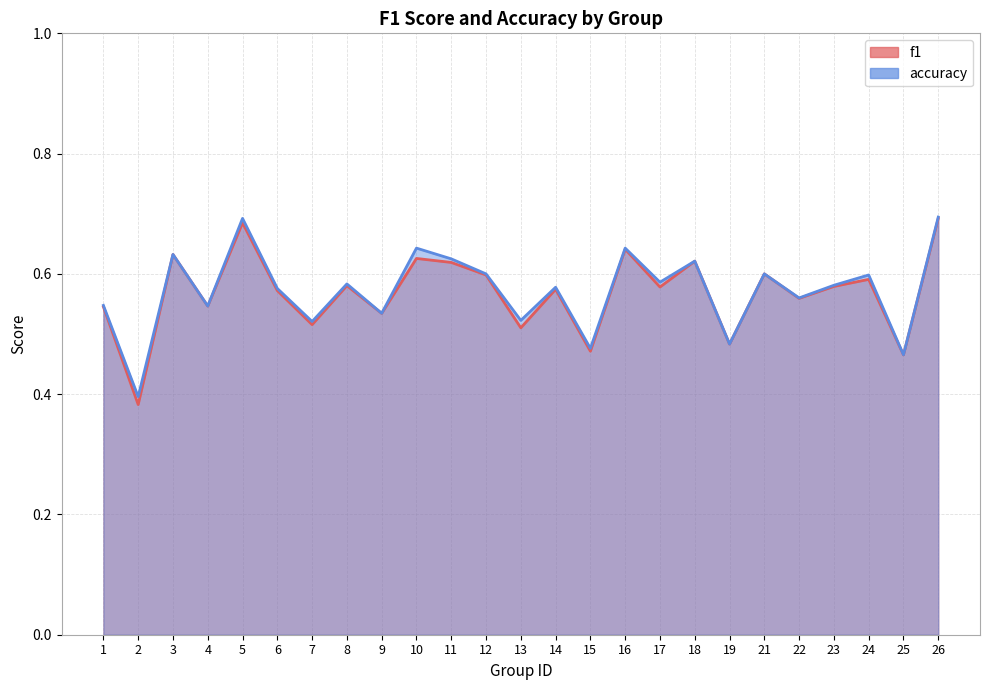

Which category has the lowest value in the accuracy series?

2